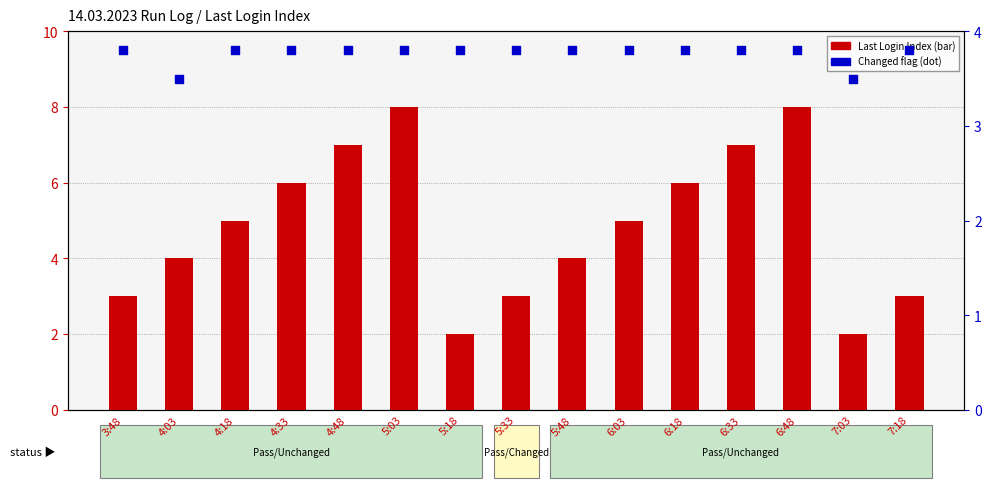

At which category is the sum across all series the highest?

5:03